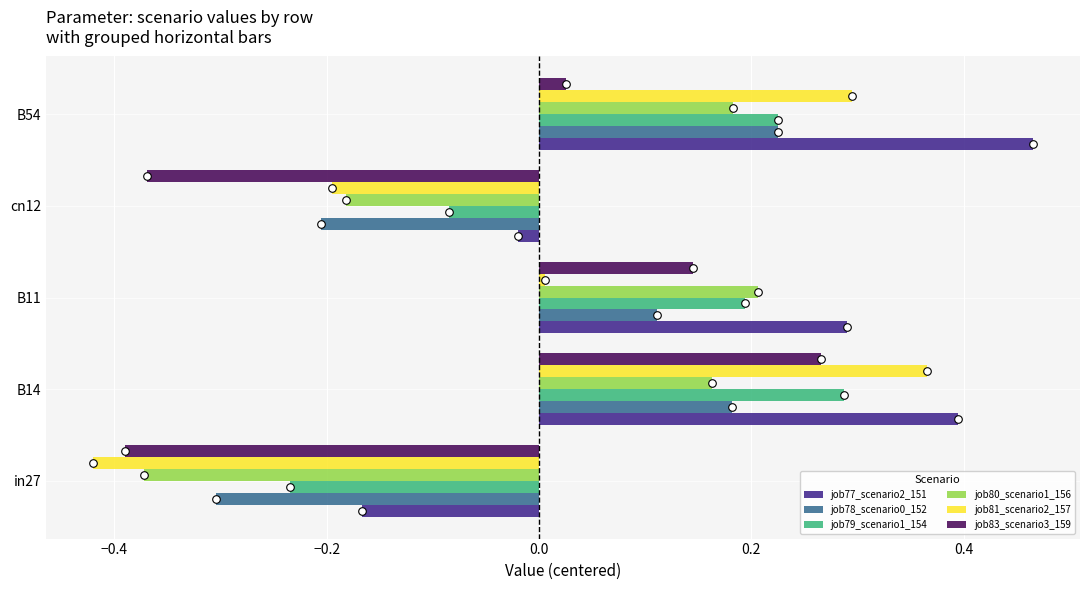

Which series reaches the maximum Y coordinate?

job77_scenario2_151